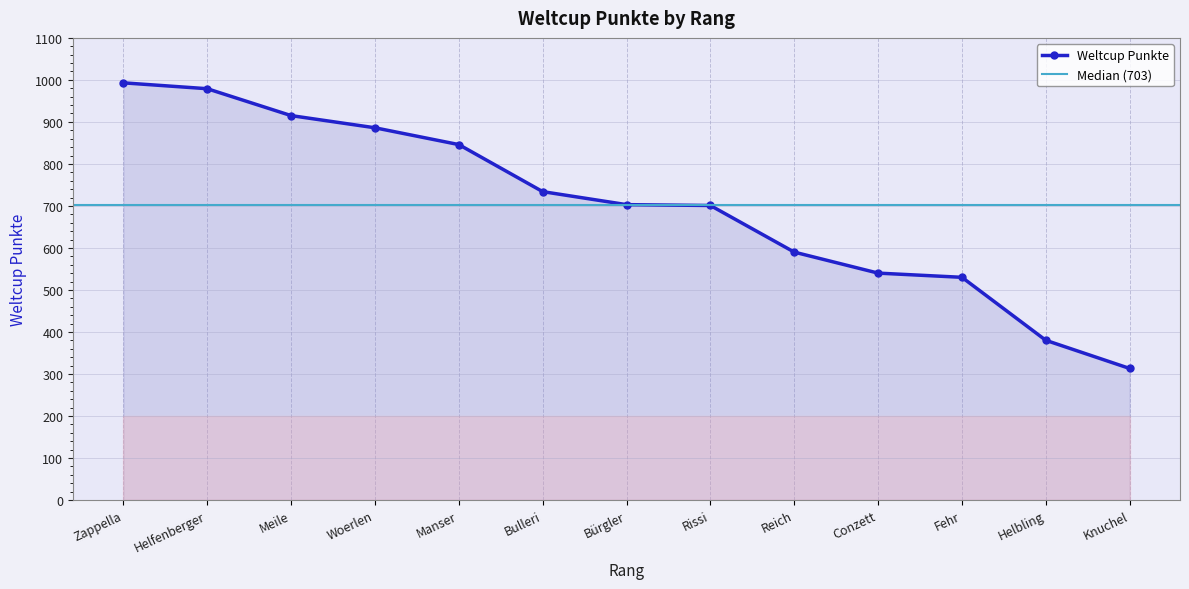

The Weltcup Punkte series shows 540 at Conzett. True or false?

True